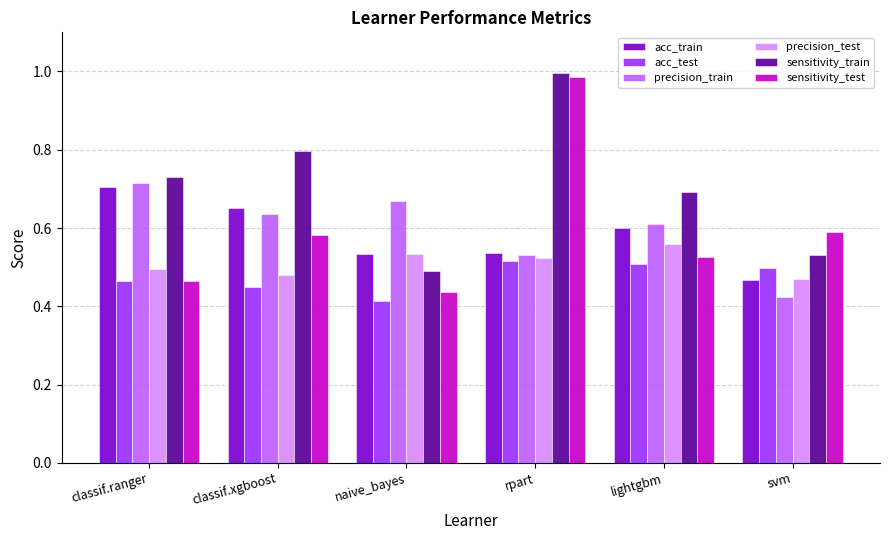

Which category has the highest value in the precision_test series?

lightgbm